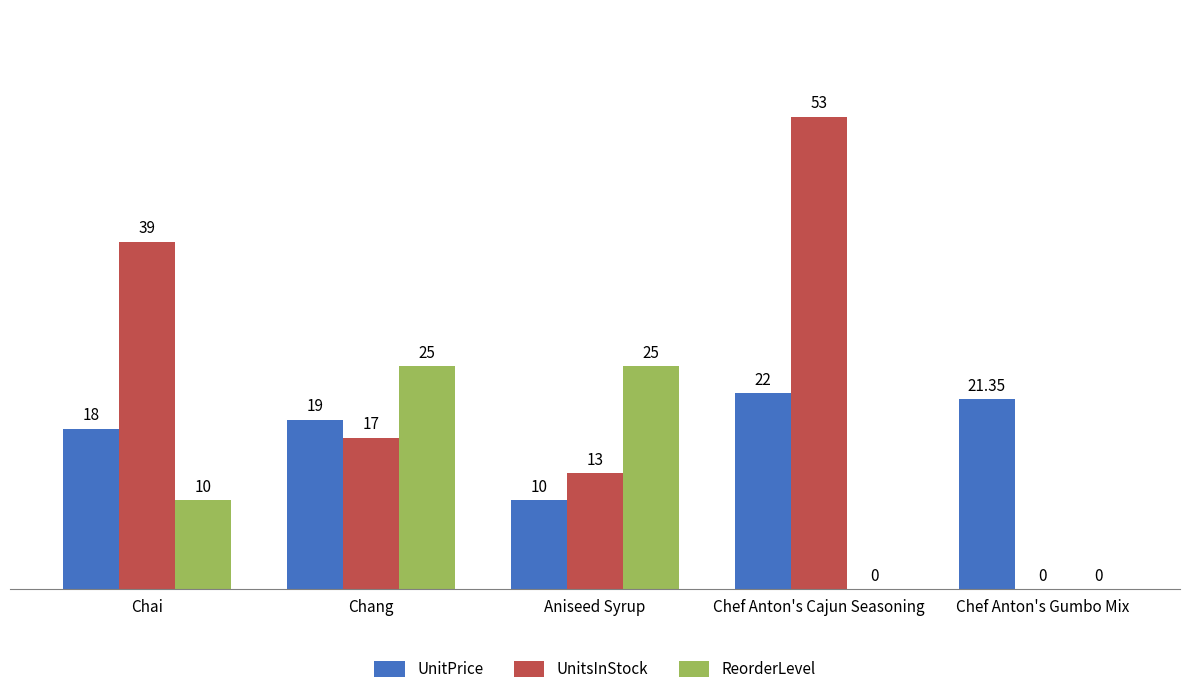

What is the sum of the UnitPrice values at Chai and Chef Anton's Cajun Seasoning?

40.0